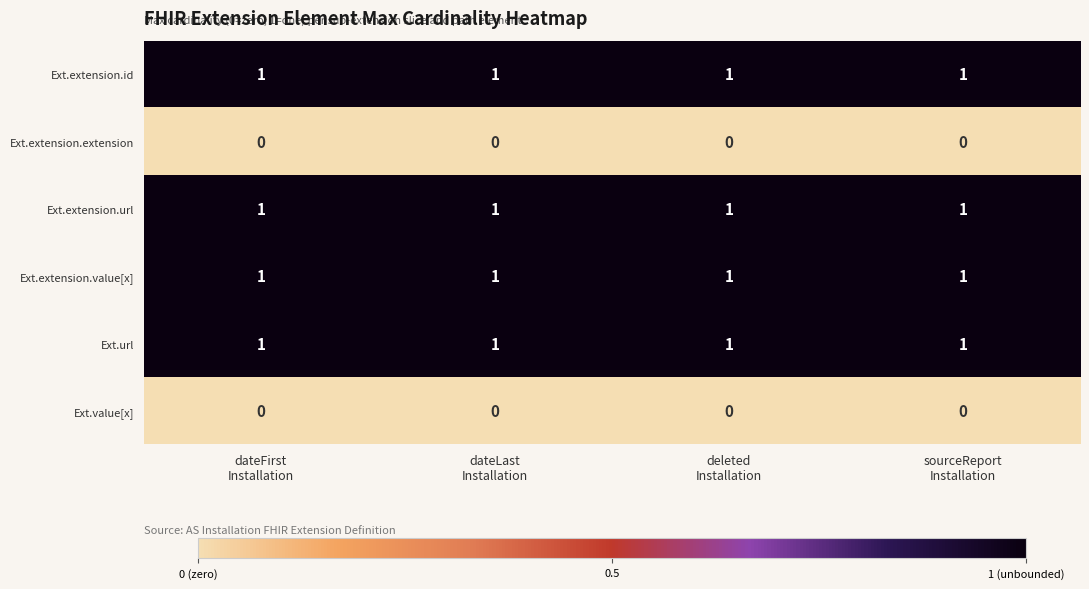

What is the total value across all series at sourceReport
Installation?

4